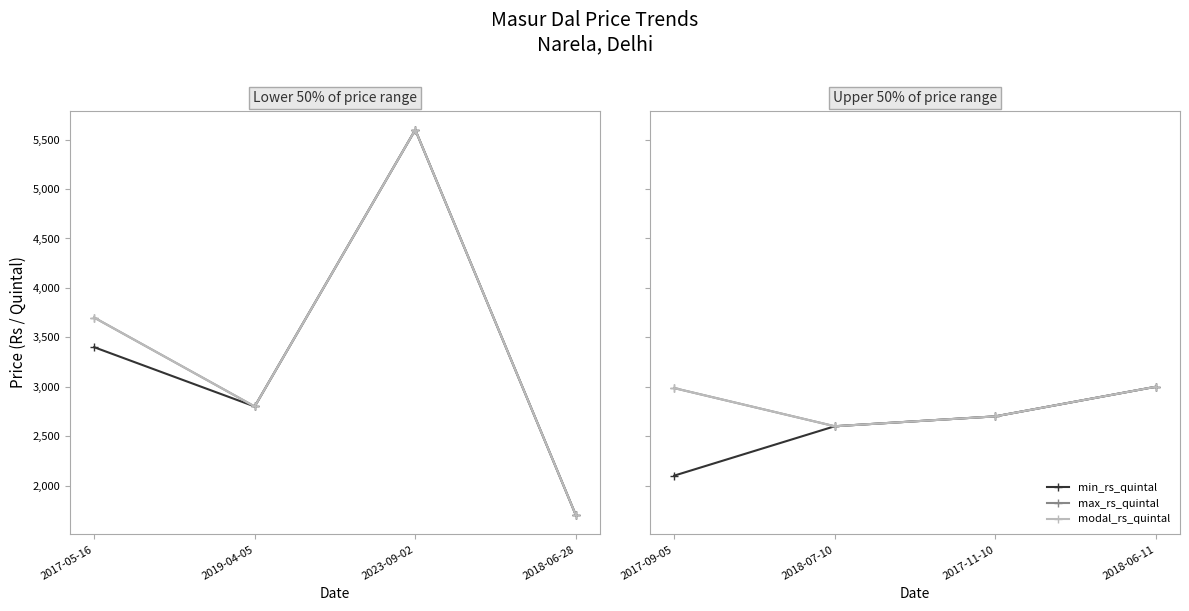

What is the label of the 3rd point from the left?

2017-11-10